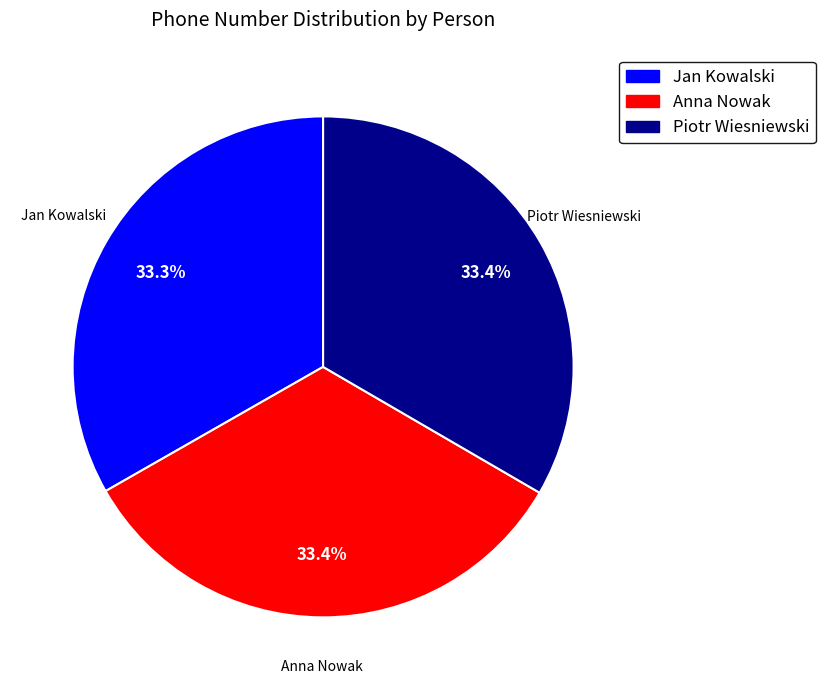

Does Anna Nowak represent more than half of the total?

No